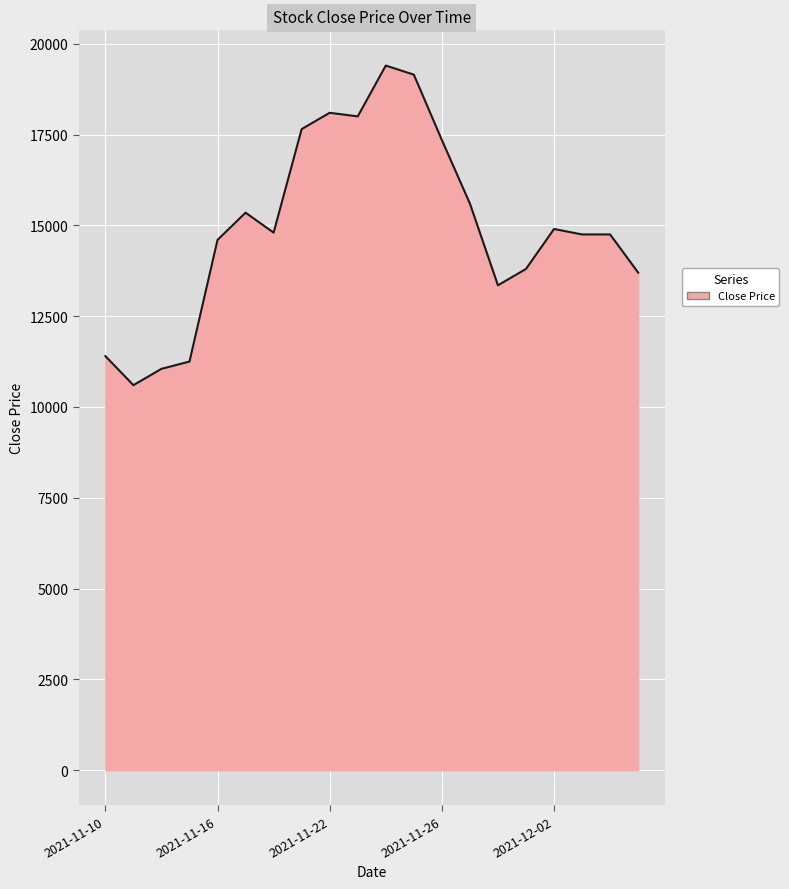

What is the minimum value shown in the chart?

10600